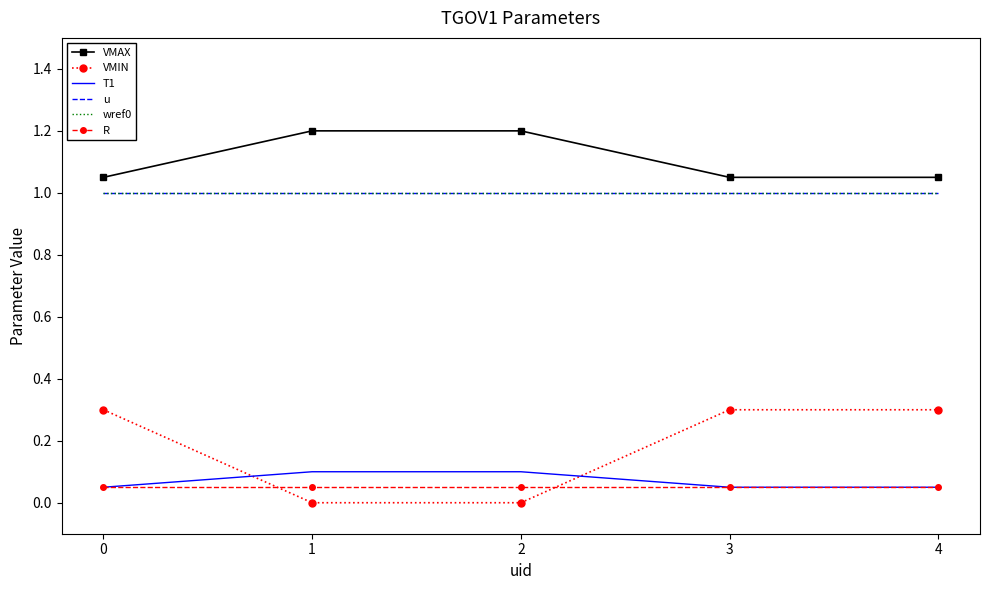

Reading left to right, extract all data points from this chart.

VMAX: 0=1.1	1=1.2	2=1.2	3=1.1	4=1.1
VMIN: 0=0.3	1=0.0	2=0.0	3=0.3	4=0.3
T1: 0=0.1	1=0.1	2=0.1	3=0.1	4=0.1
u: 0=1.0	1=1.0	2=1.0	3=1.0	4=1.0
wref0: 0=1.0	1=1.0	2=1.0	3=1.0	4=1.0
R: 0=0.1	1=0.1	2=0.1	3=0.1	4=0.1